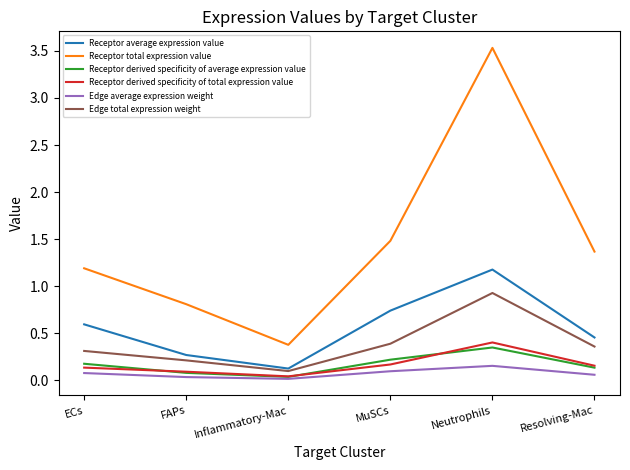

What is the greatest value displayed?

3.5